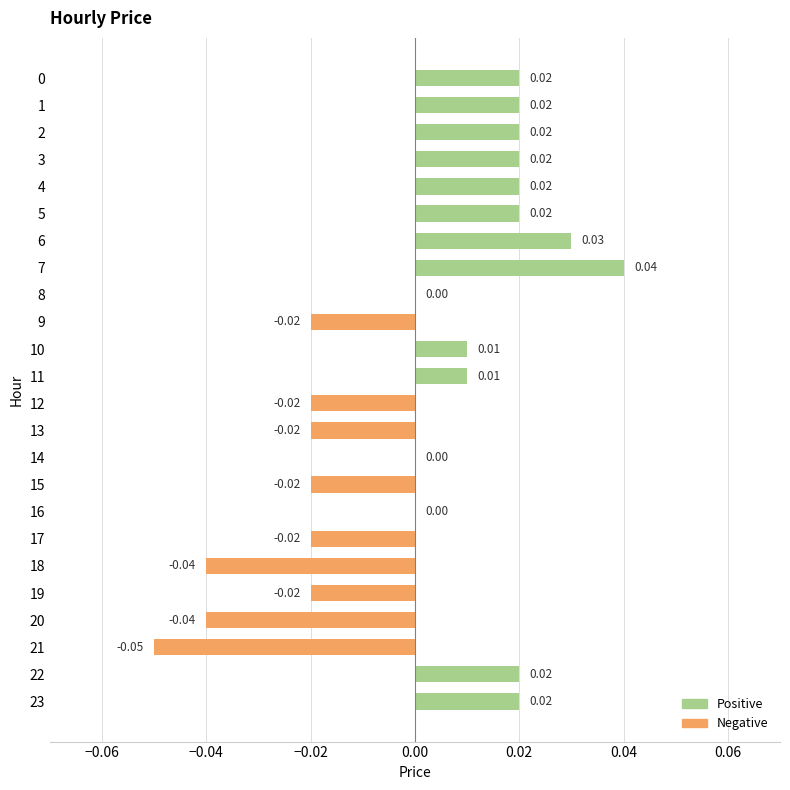

Which has a higher value, 11 or 15?

11